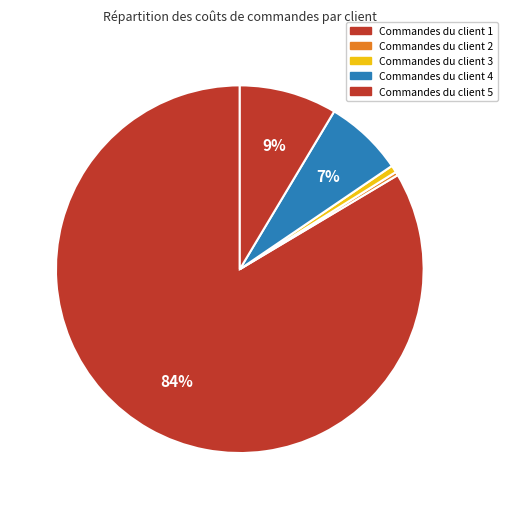

How many slices are in this pie chart?

5